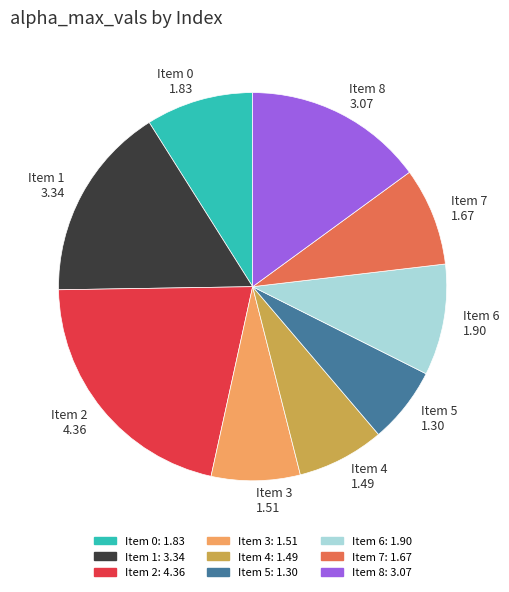

Is the sum of Item 5 1.30 and Item 8 3.07 greater than half?

No